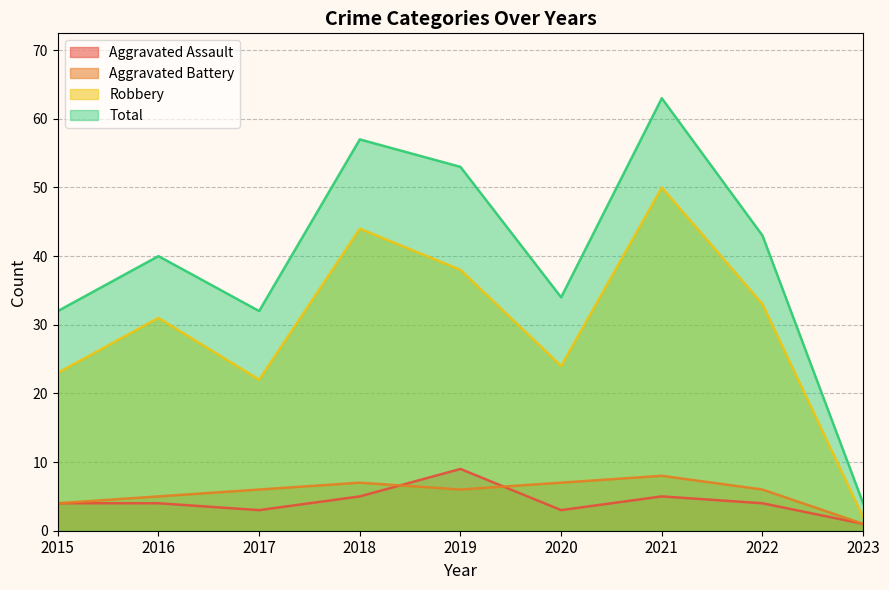

True or false: Aggravated Assault and Aggravated Battery cross at least once.

True